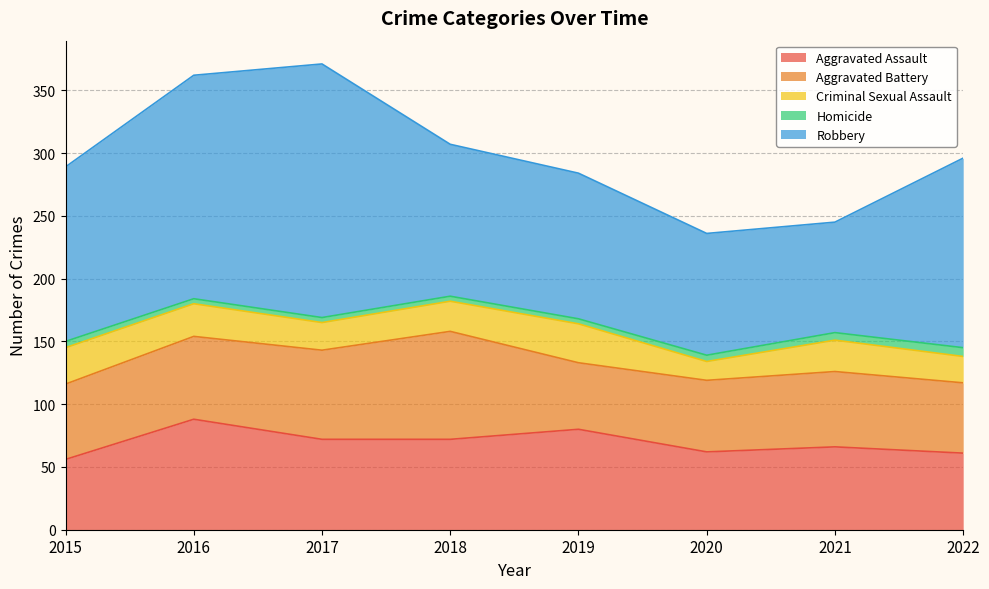

At which label is Robbery closest to 145?

2015